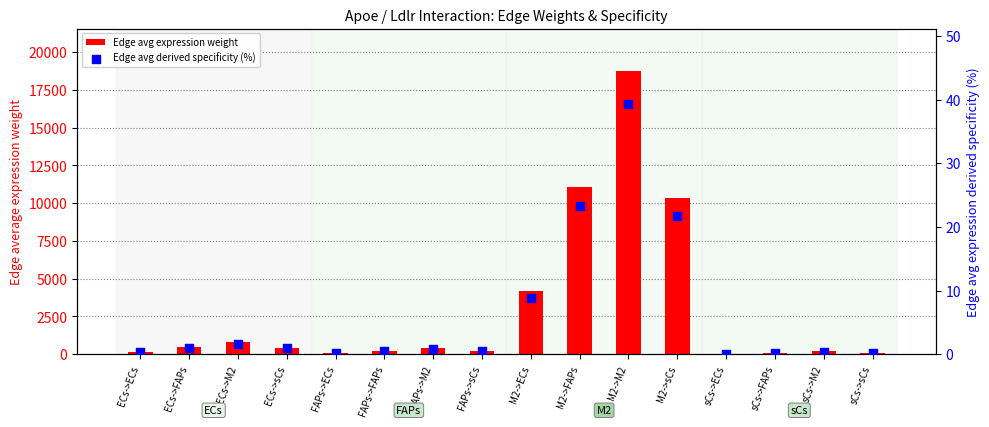

Which series has the largest Y range (max minus min)?

Edge avg expression weight